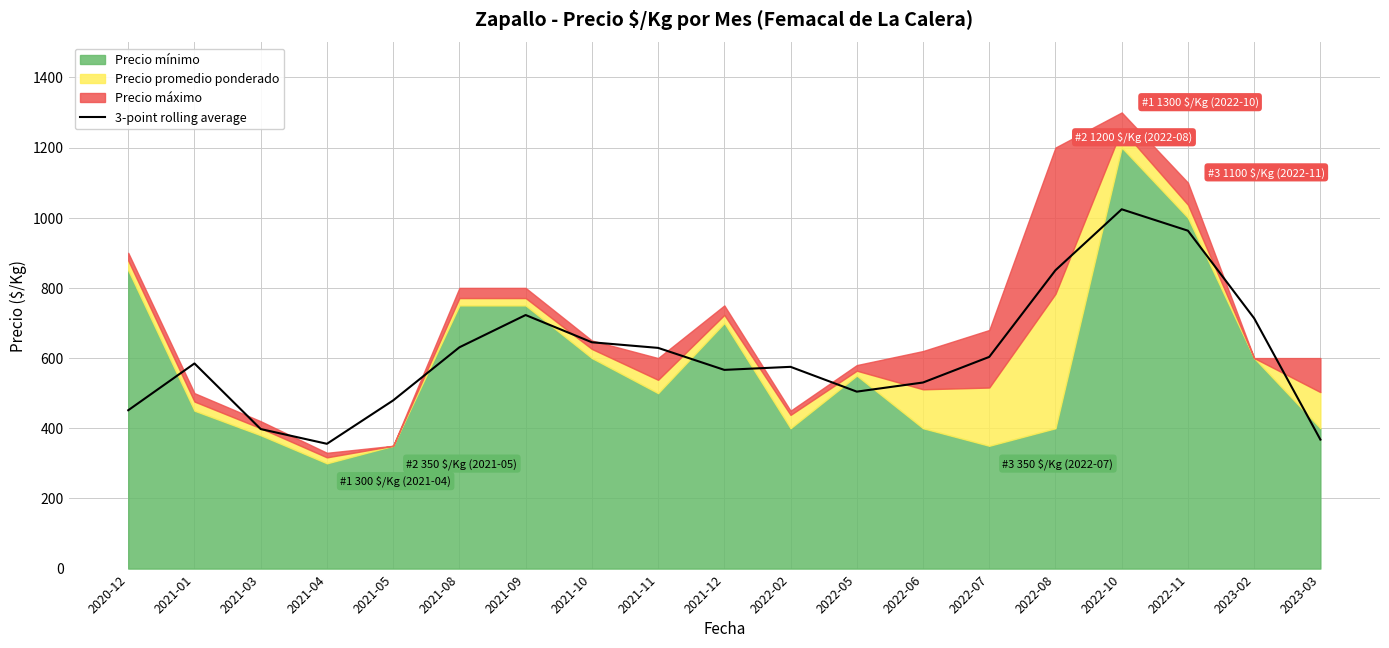

What is the sum of the values at 2021-09 and 2021-01?

1307.3